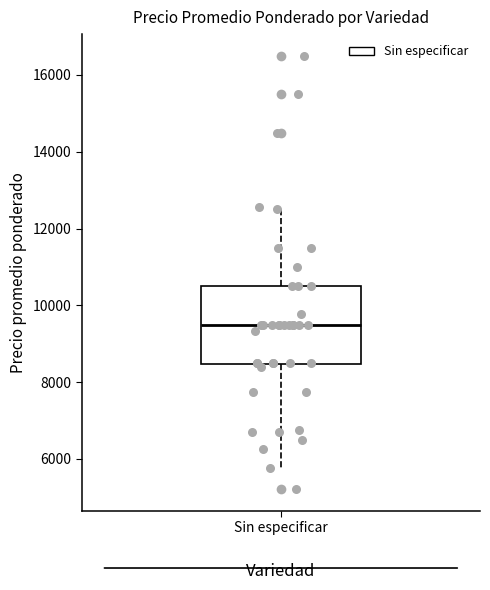

Where does the median line of the box for Sin especificar sit on the y-axis? The values are not printed on the chart, so give them approximately, as read against the axis.

9600